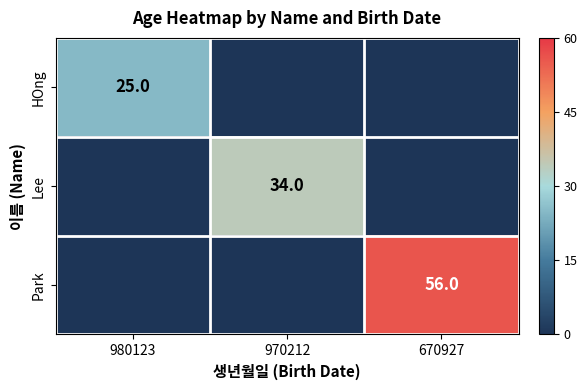

Is it true that Lee equals 34 at 970212?

True